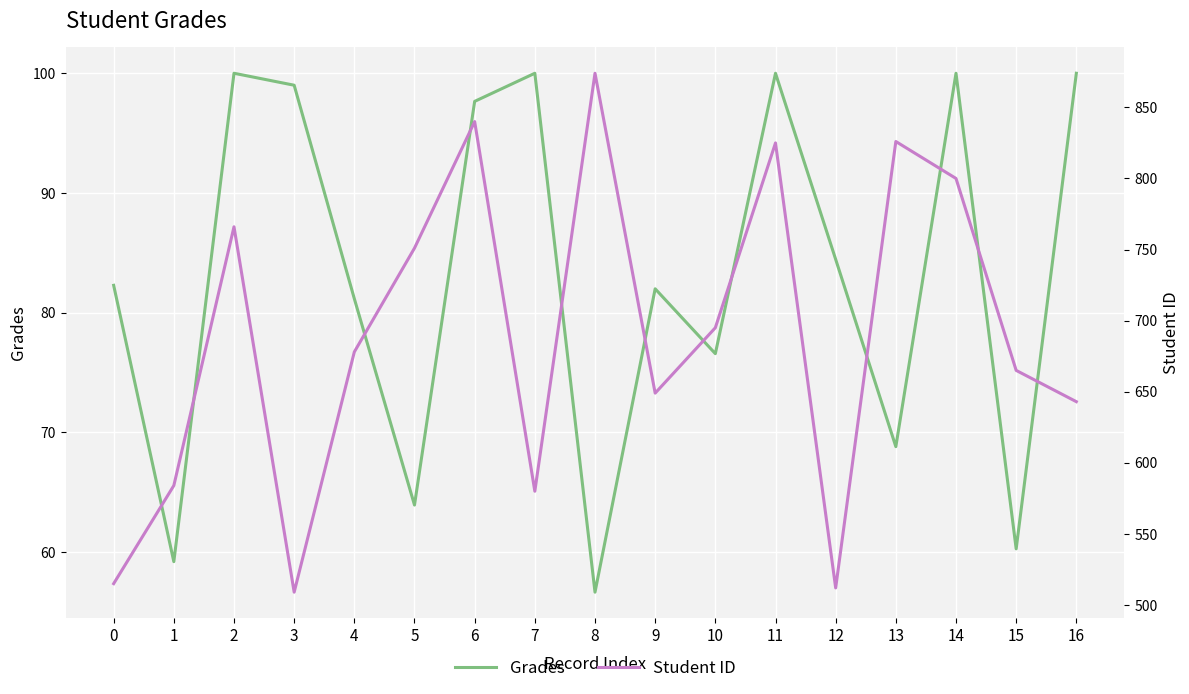

Rank the categories by Grades value from highest to lowest.

2, 7, 11, 14, 16, 3, 6, 12, 0, 9, 4, 10, 13, 5, 15, 1, 8